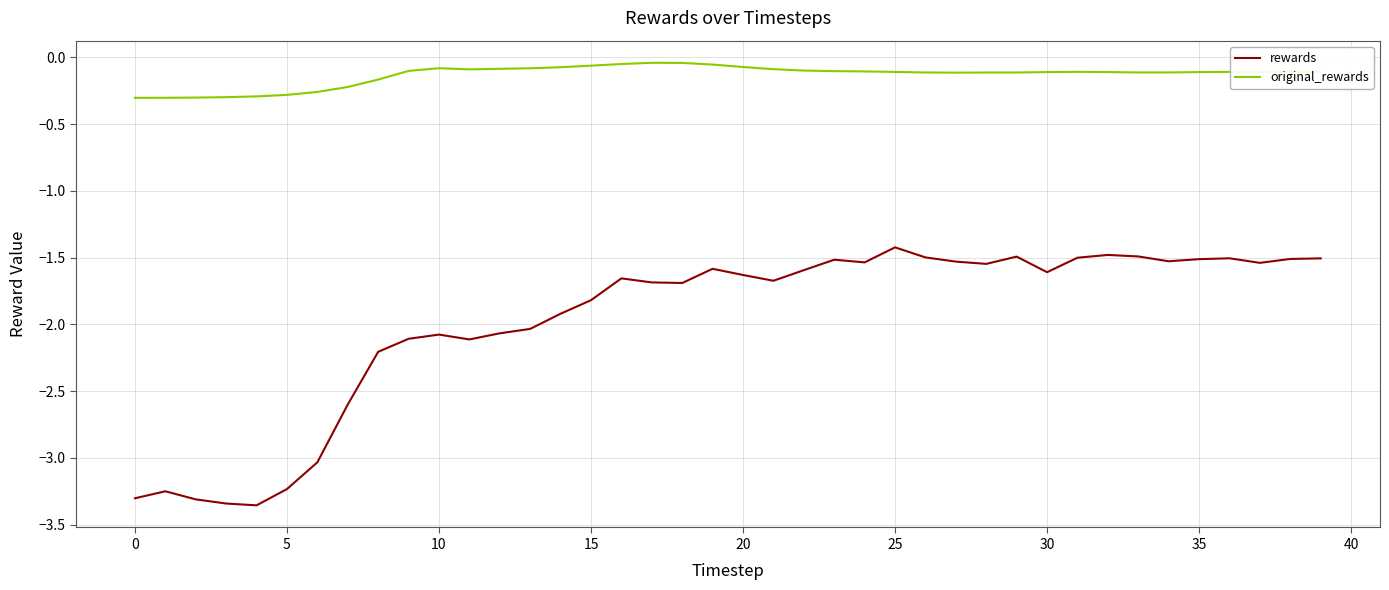

Rank the series by their maximum value, from highest to lowest.

original_rewards, rewards